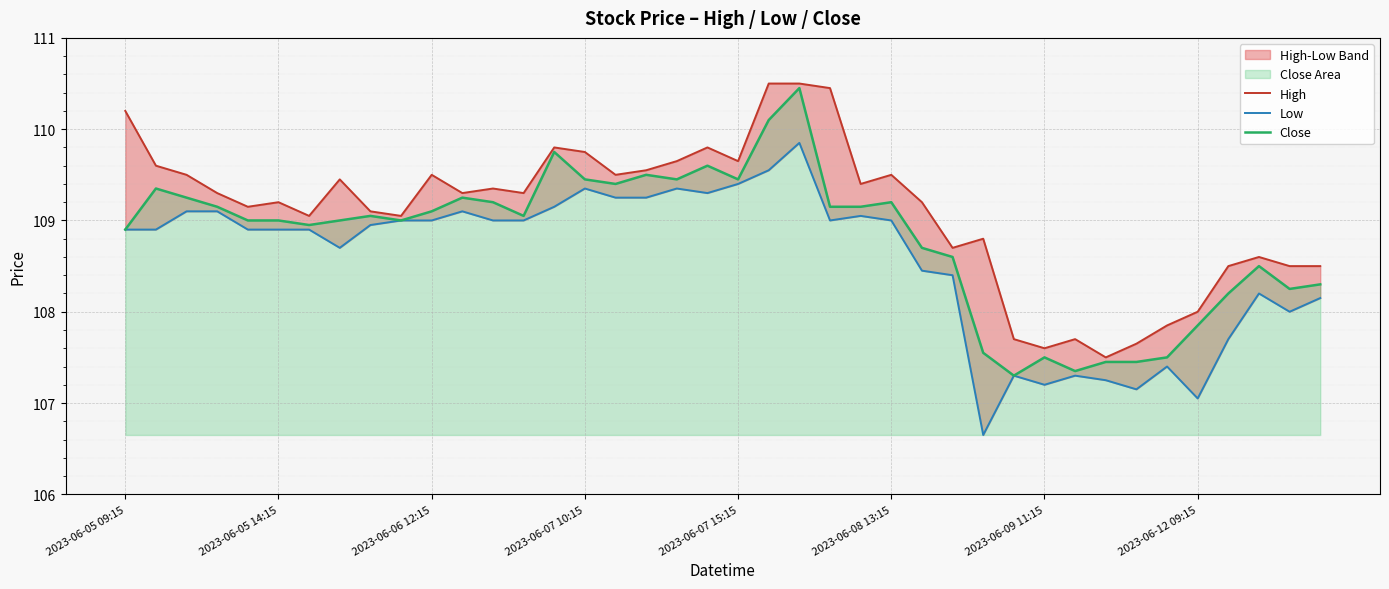

The value of Close at 2023-06-05 09:15 is 69.8. True or false?

False